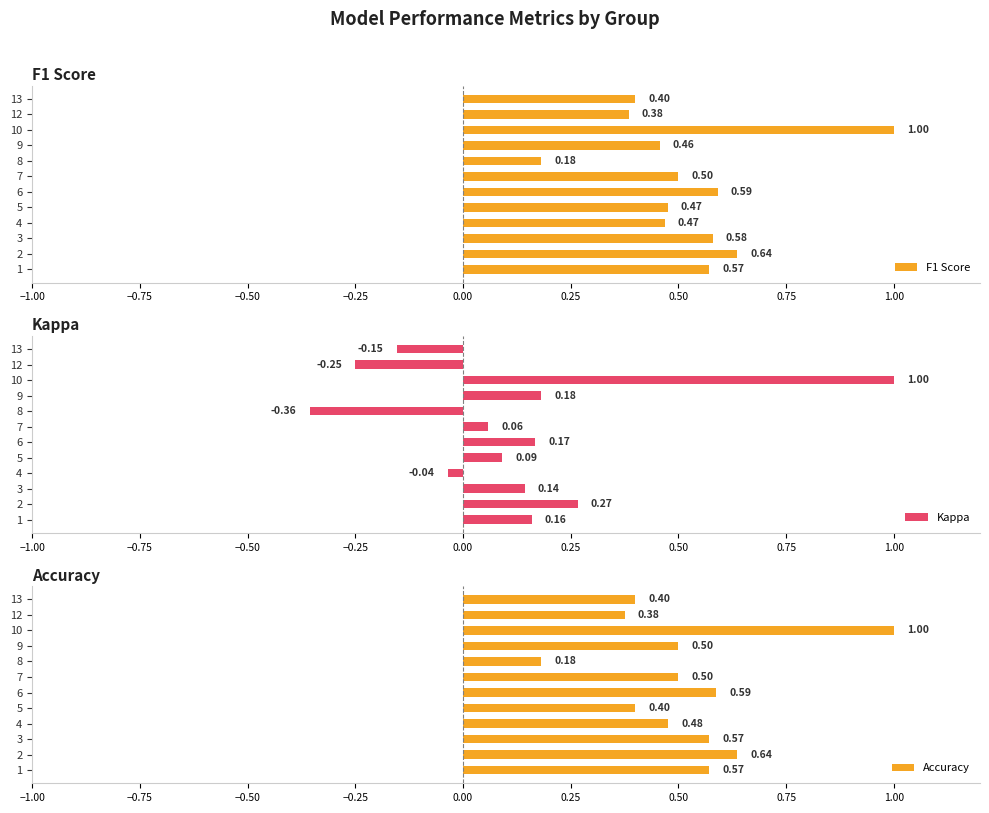

The F1 Score series shows 1.0 at 10. True or false?

True